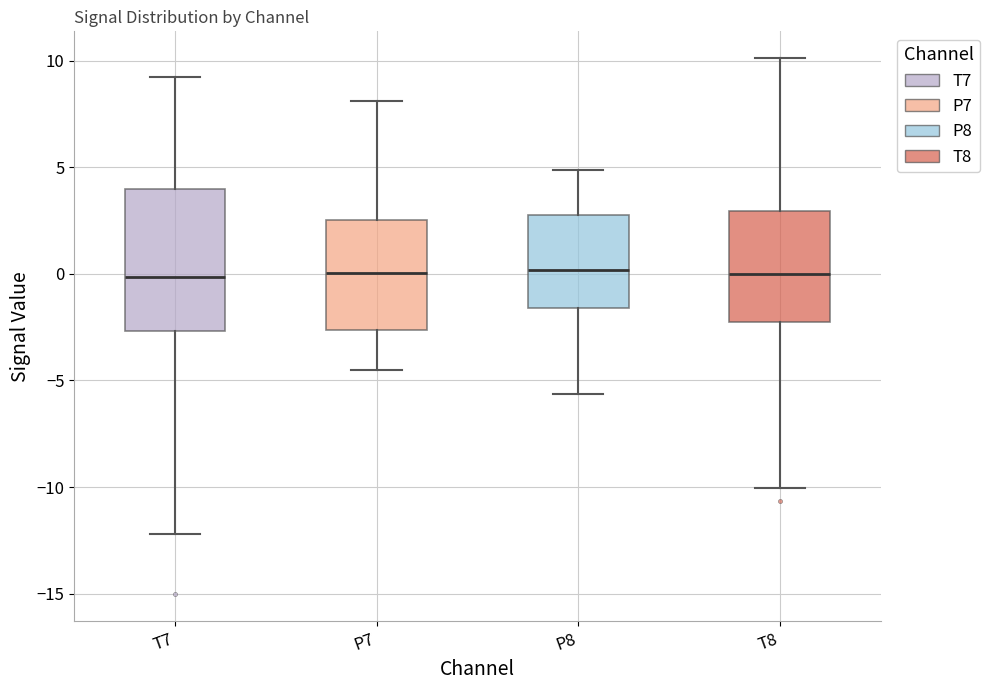

Where does the upper whisker of the box for T8 end on the y-axis? The values are not printed on the chart, so give them approximately, as read against the axis.

10.0